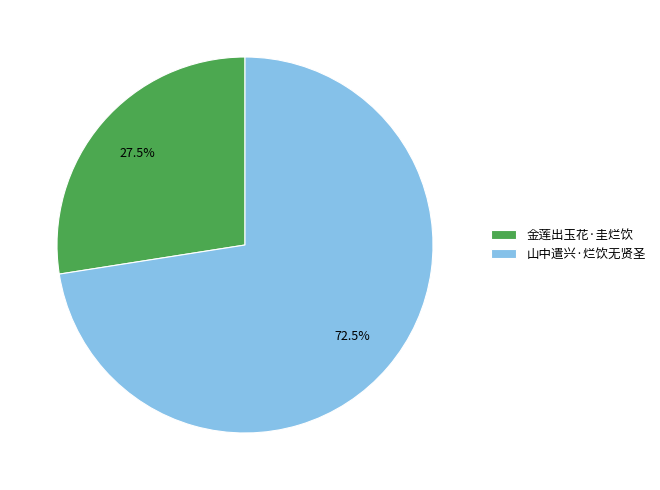

Rank the categories by value from highest to lowest.

山中遣兴·烂饮无贤圣, 金莲出玉花·圭烂饮